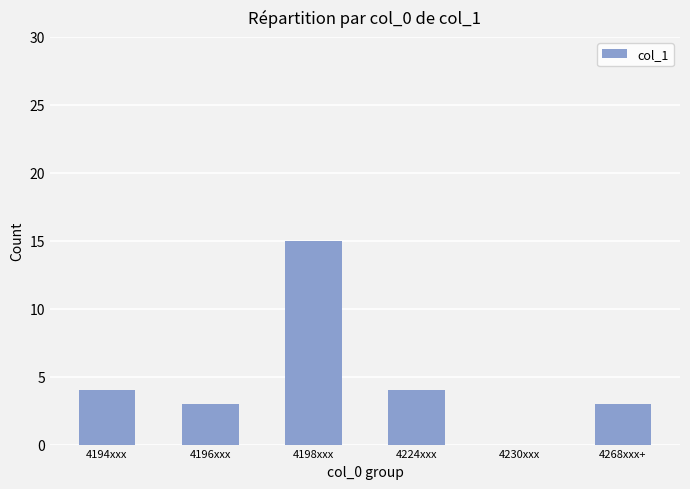

Reading left to right, extract all data points from this chart.

4	3	15	4	0	3